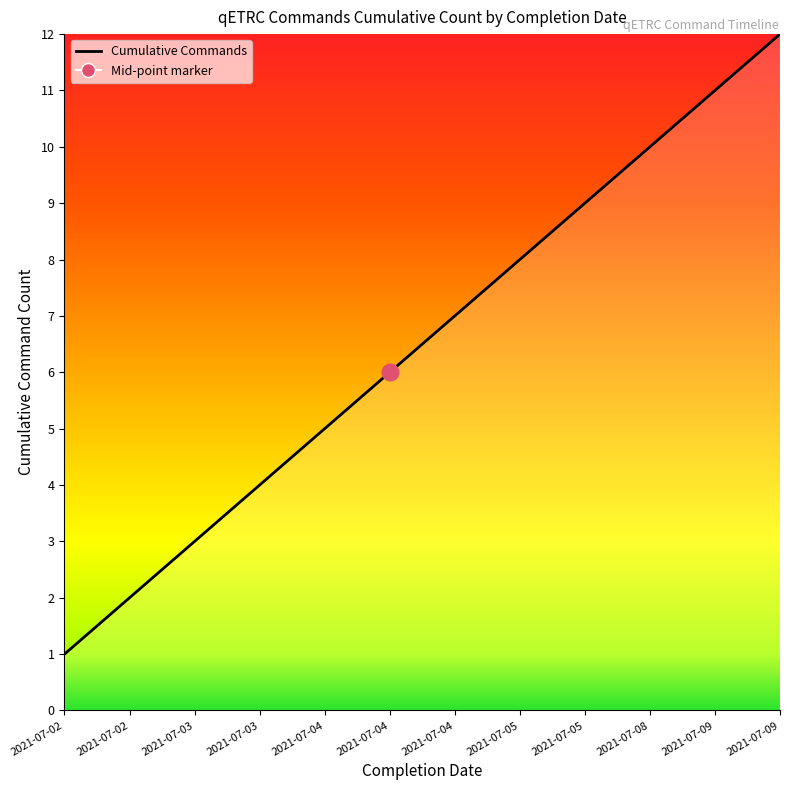

Which category has the highest value across all series?

2021-07-09